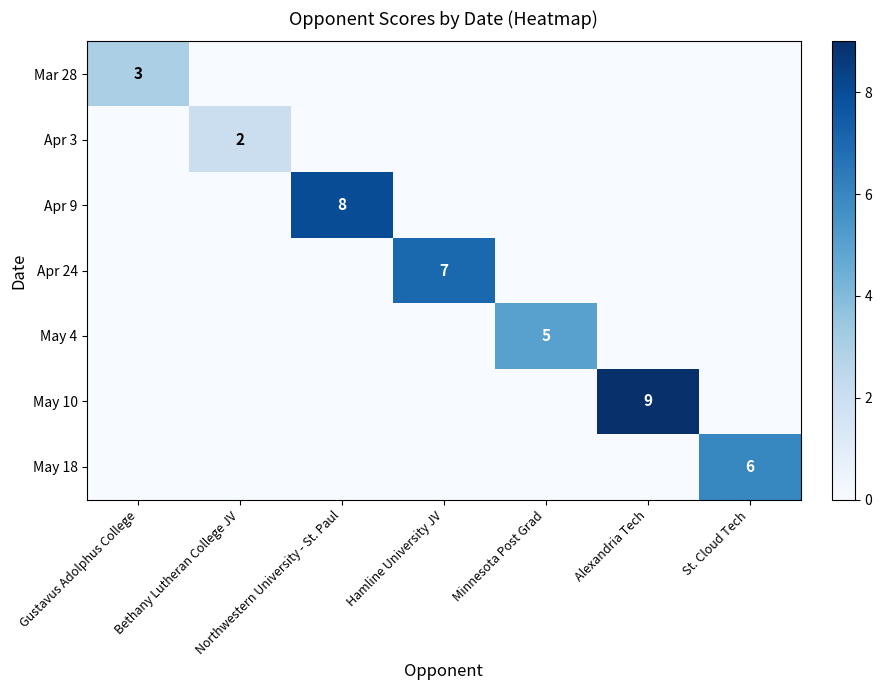

The value of Mar 28 at Gustavus Adolphus College is 2. True or false?

False